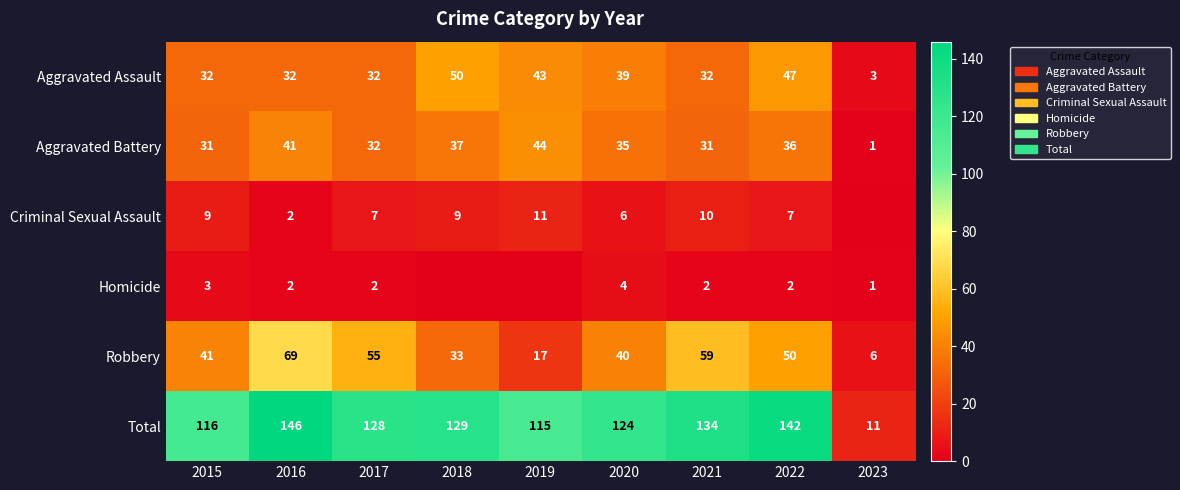

What is the highest value of the Total series?

146